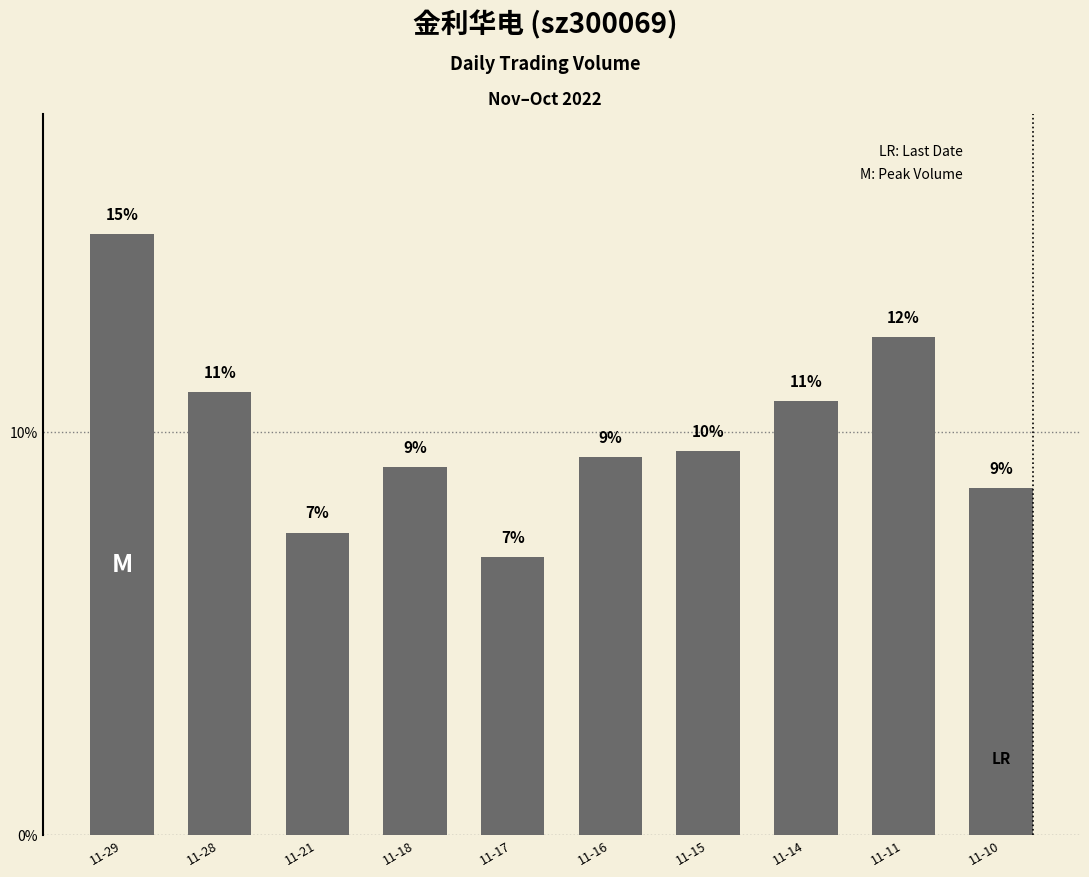

How many bars are there in total?

10